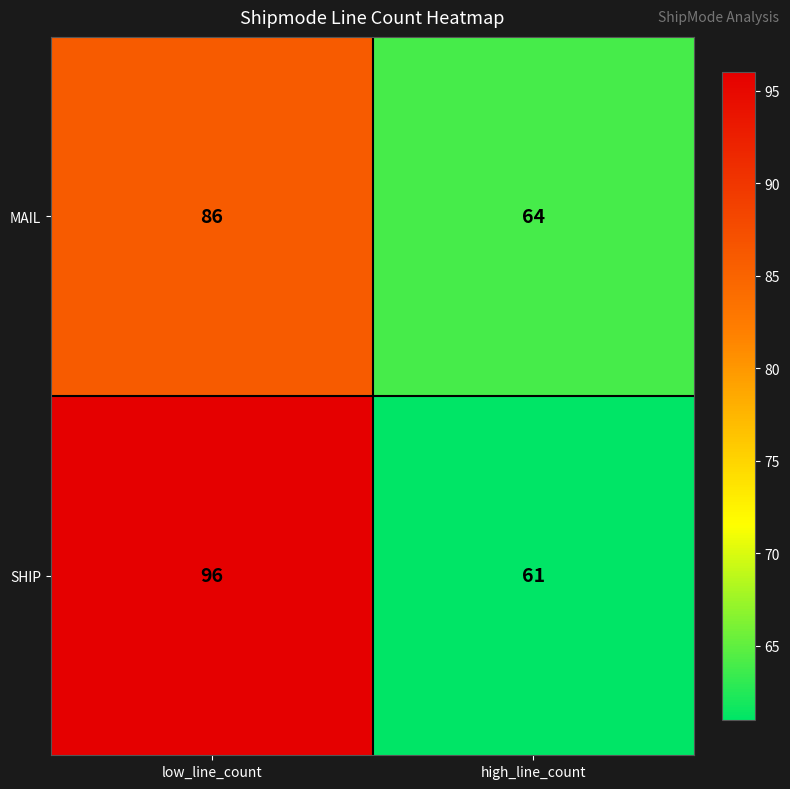

What is the difference between the maximum and minimum values in the SHIP series?

35